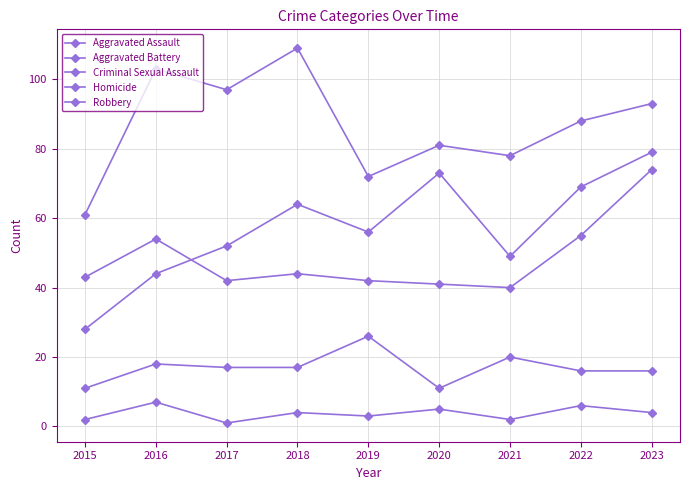

Count the number of categories in the chart.

9